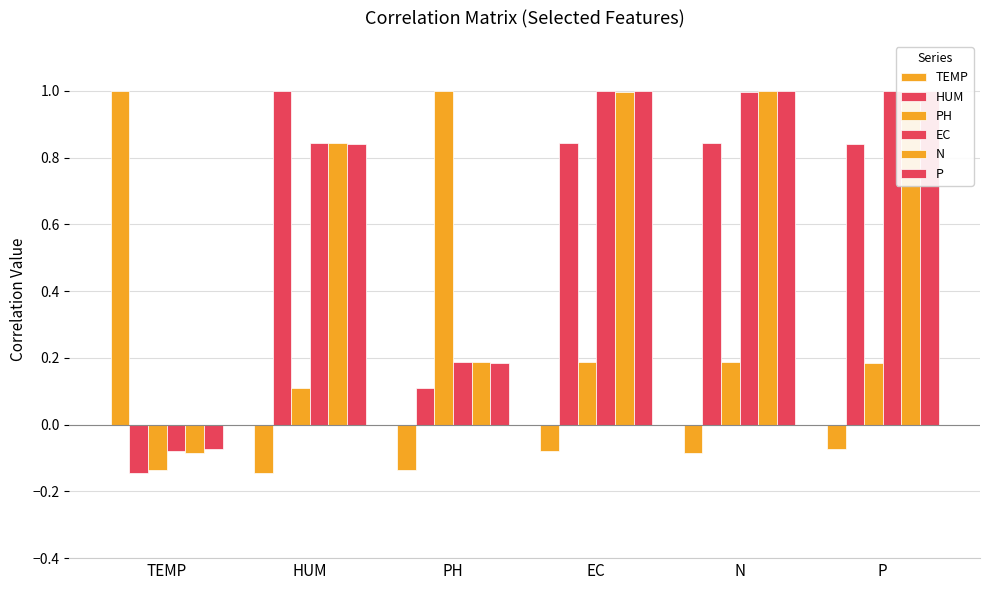

How many categories are shown in the chart?

6